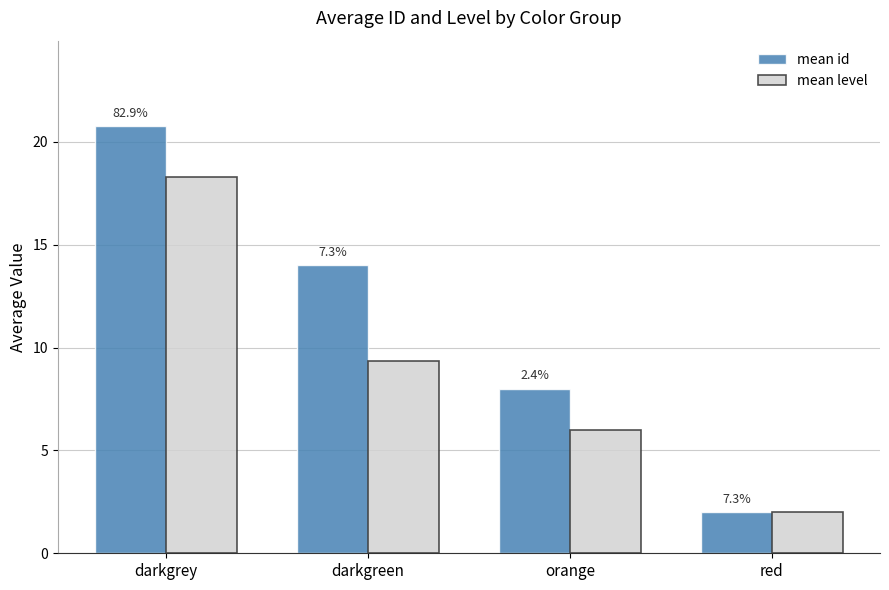

What are all the series names shown in the legend?

mean id, mean level